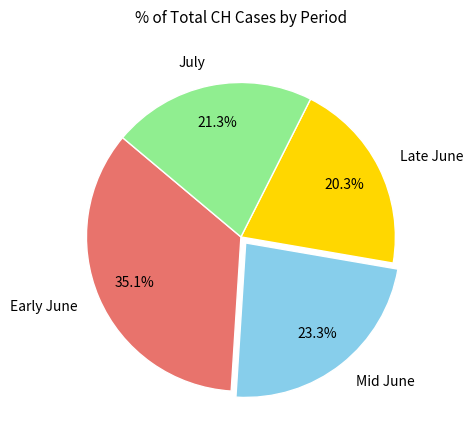

Does any single category account for the majority?

No